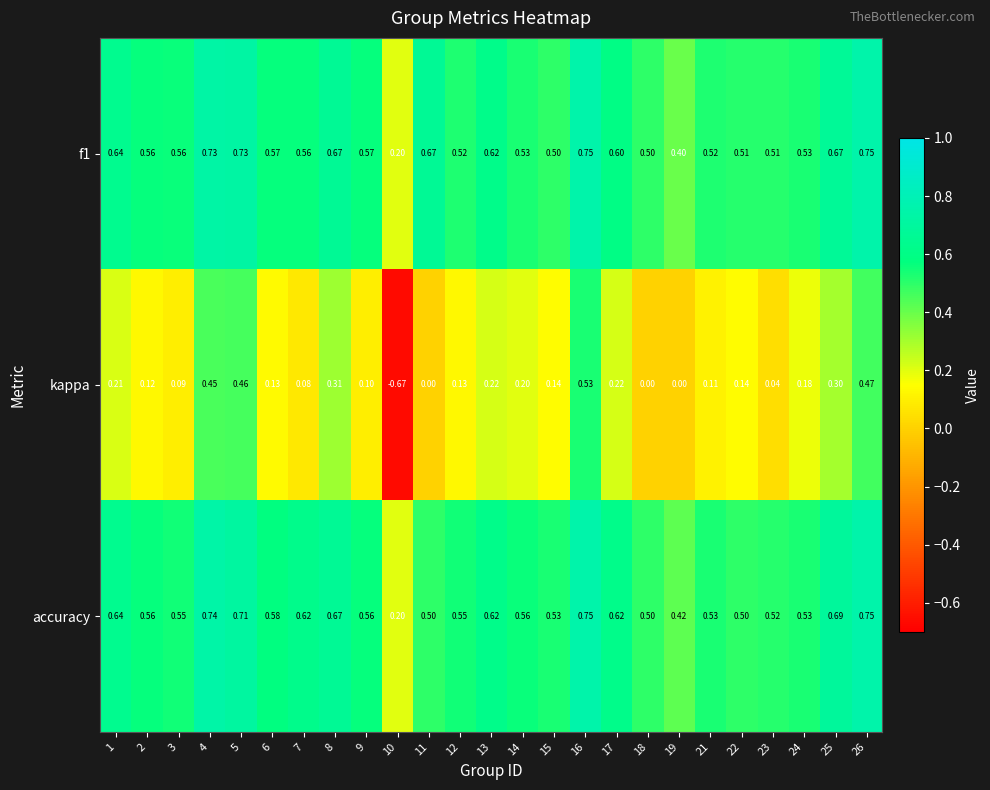

Which series has the largest total across all categories?

accuracy